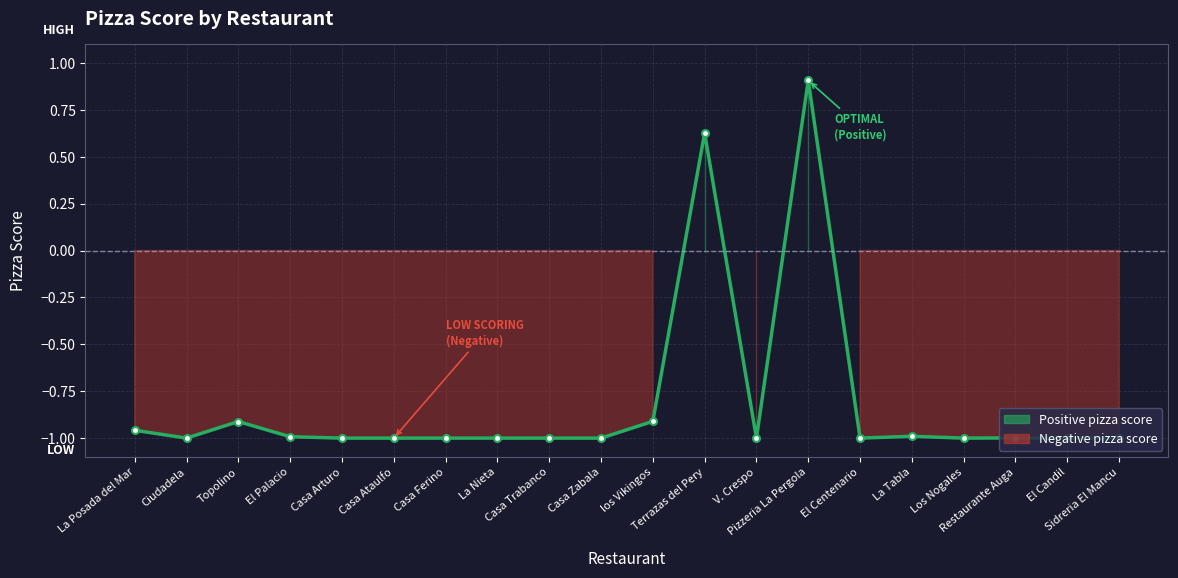

What is the maximum value shown in the chart?

0.9